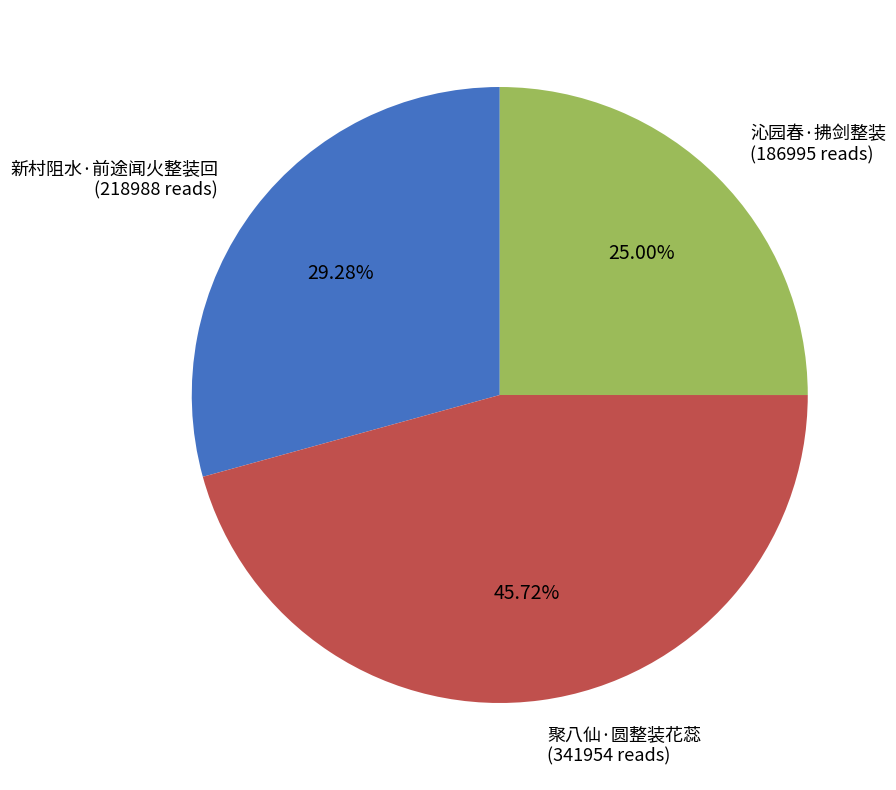

Combined, what portion of the pie is 聚八仙·圆整装花蕊 and 沁园春·拂剑整装?

70.7%